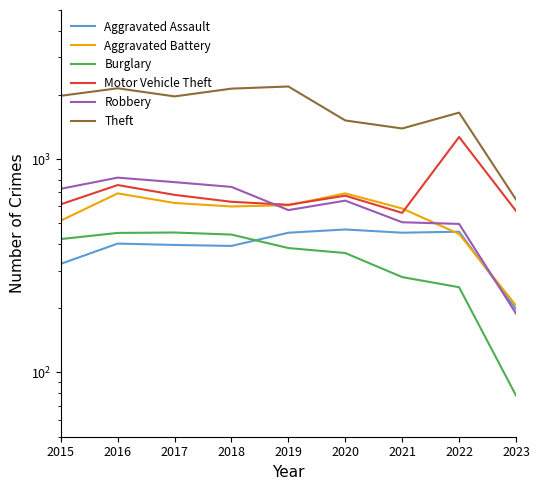

Which has a higher value, 2018 or 2022?

2022